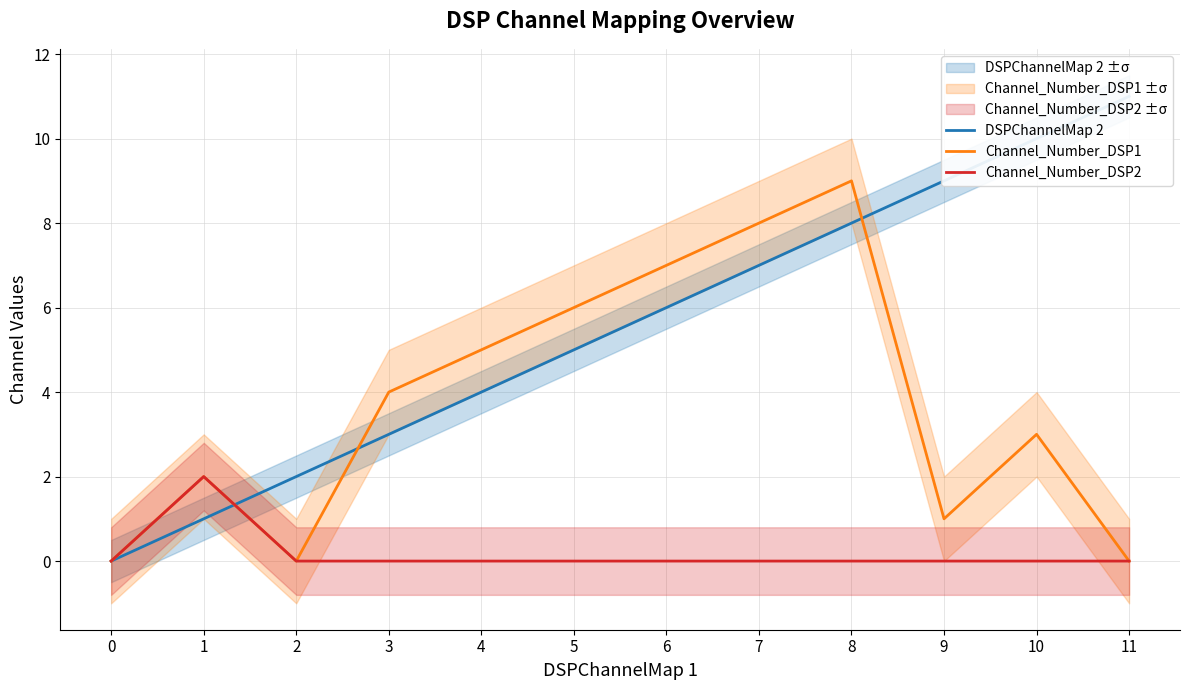

How many lines are shown in the chart?

3